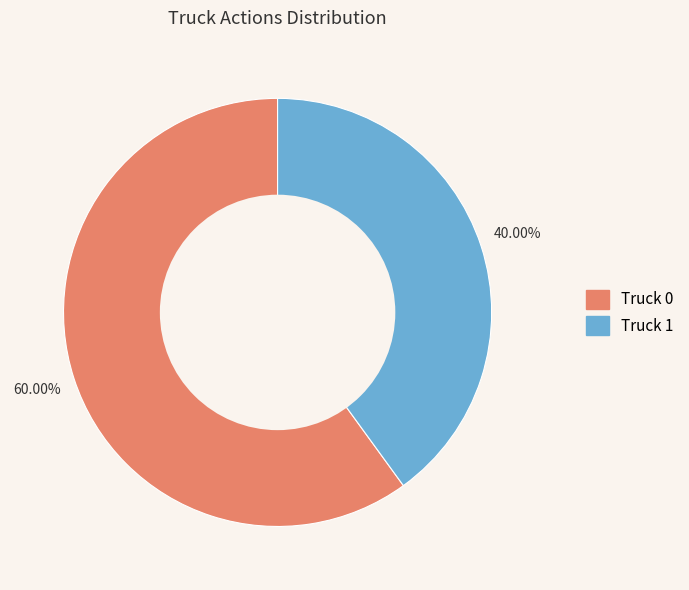

Combined, do Truck 0 and Truck 1 account for over 50%?

Yes